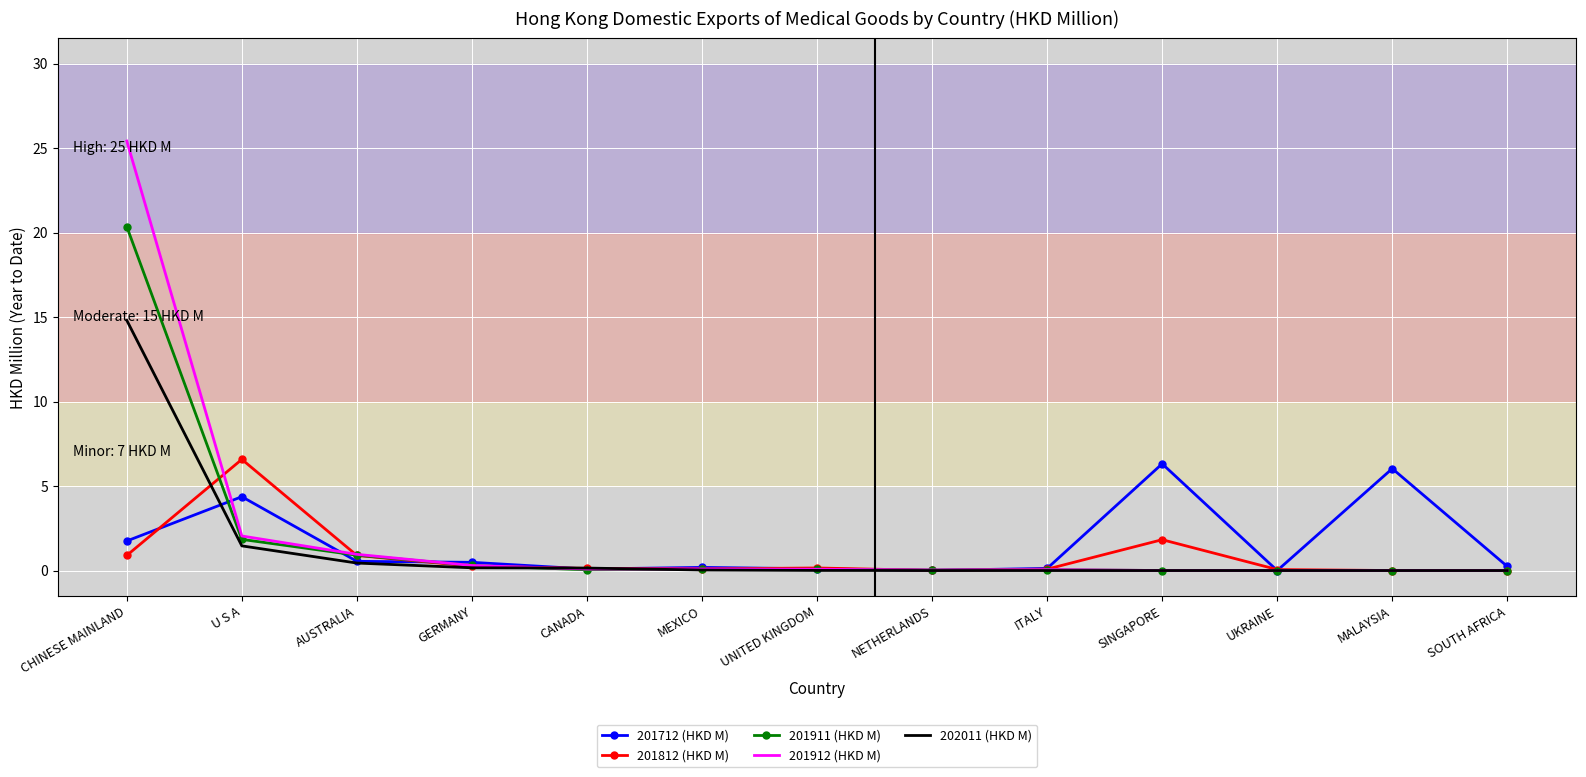

True or false: 201712 (HKD M) has a value of 6.0 at MALAYSIA.

True